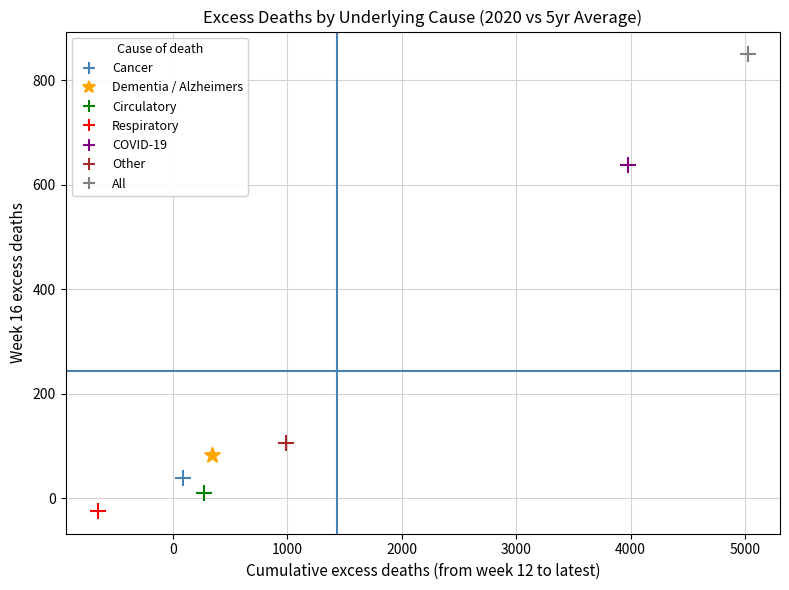

What are all the series names shown in the legend?

Cancer, Dementia / Alzheimers, Circulatory, Respiratory, COVID-19, Other, All